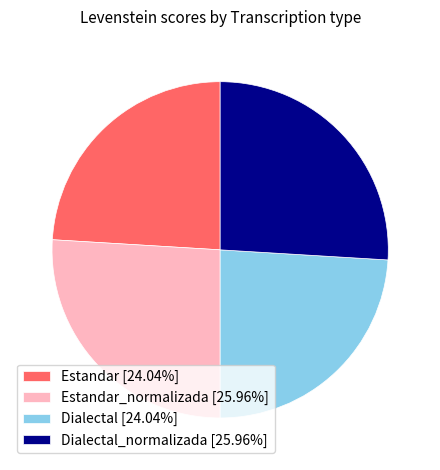

Is there any slice that represents more than half of the pie?

No